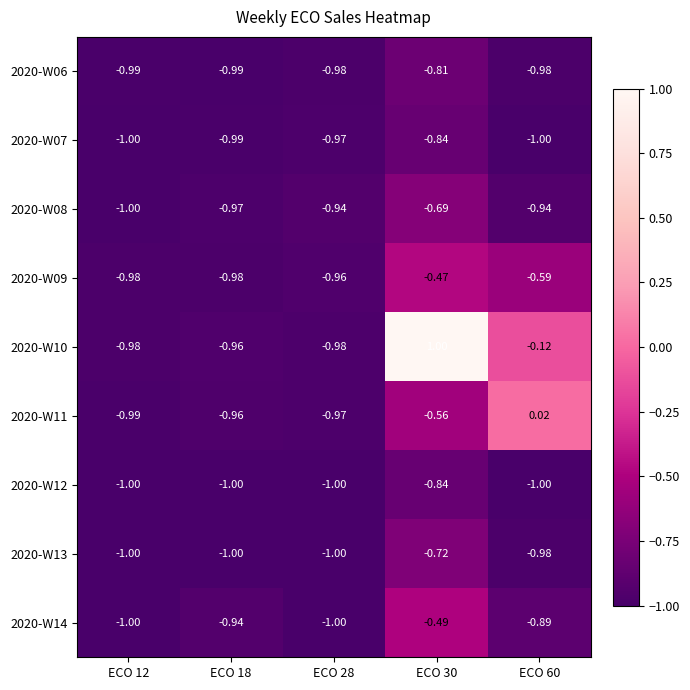

What is the total value across all series at ECO 28?

-8.8